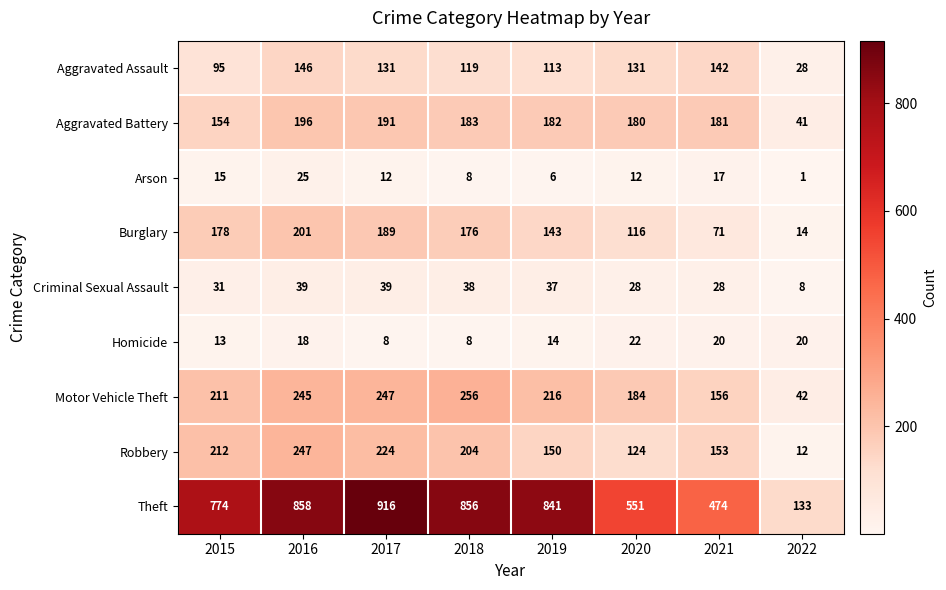

Rank the series at 2021 from lowest to highest value.

Arson, Homicide, Criminal Sexual Assault, Burglary, Aggravated Assault, Robbery, Motor Vehicle Theft, Aggravated Battery, Theft